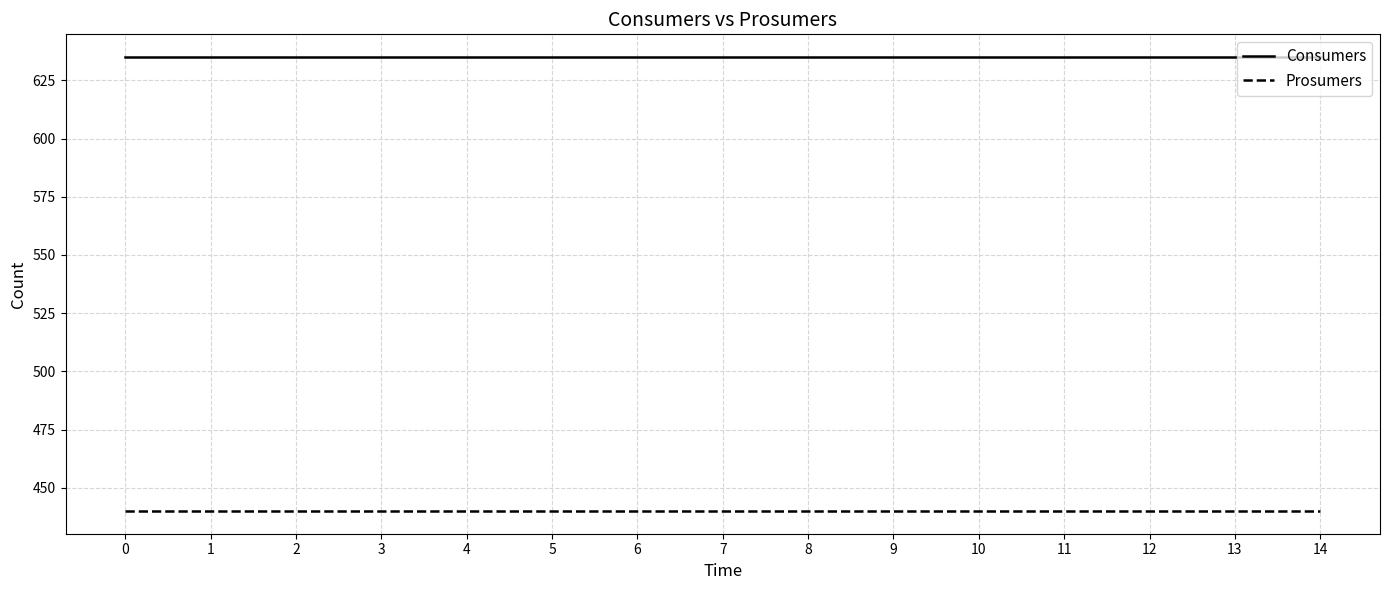

What is the sum of the Consumers values at 3 and 14?

1270